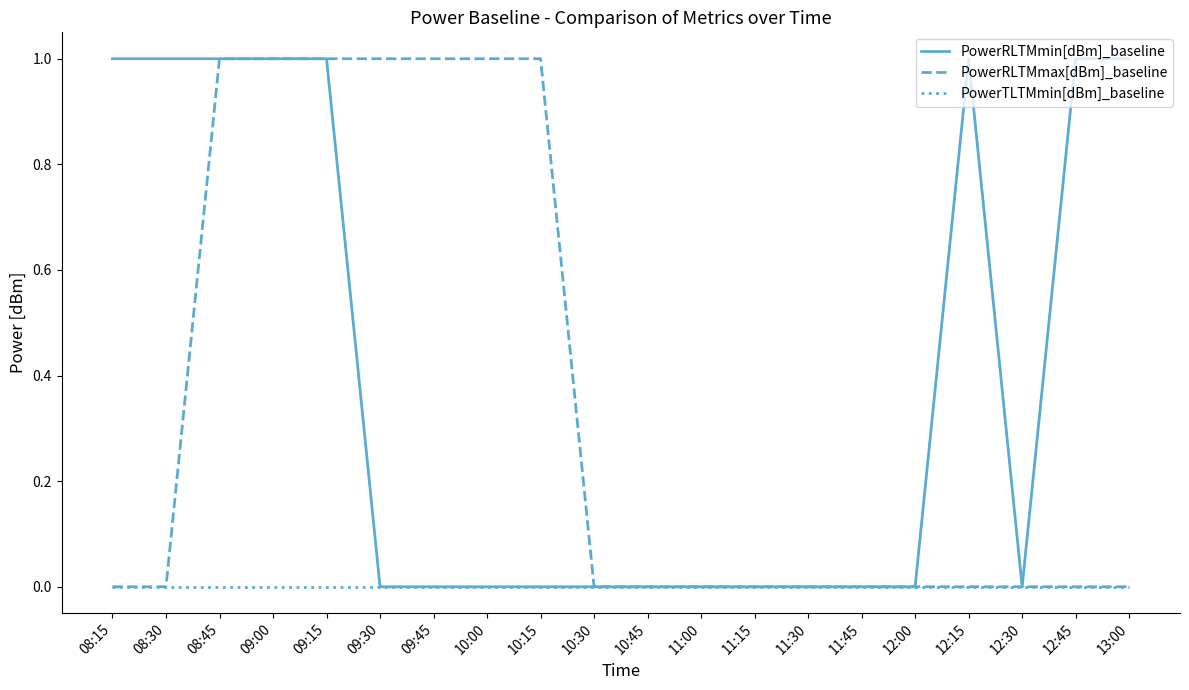

Is it true that PowerTLTMmin[dBm]_baseline equals 0 at 12:00?

True